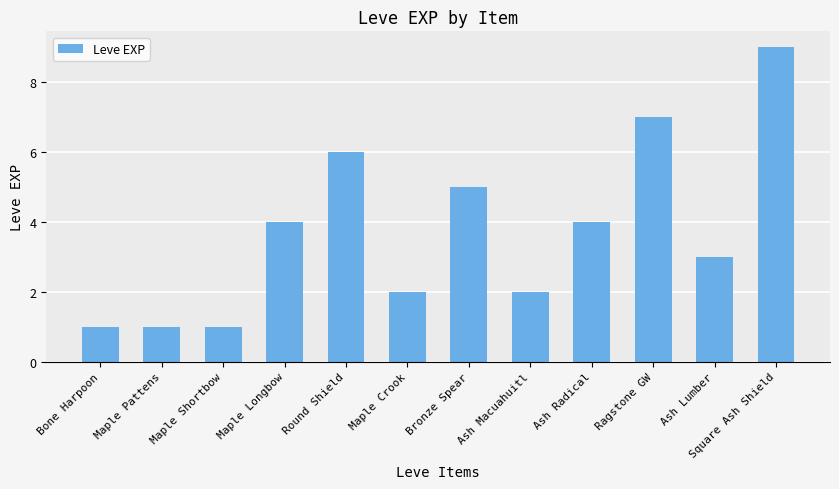

Are the bars horizontal?

No